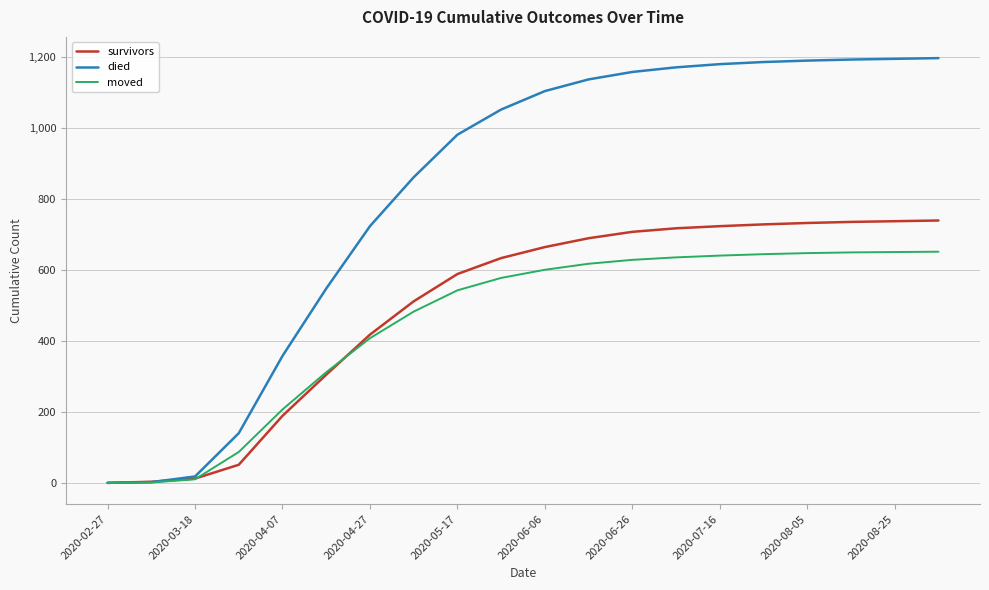

What are all the series names shown in the legend?

survivors, died, moved